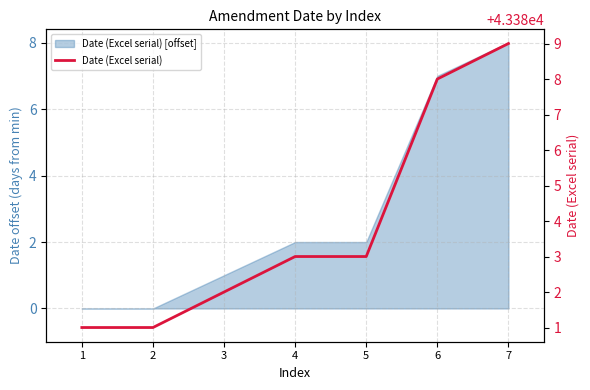

Reading left to right, what are all the values shown in this chart?

43381	43381	43382	43383	43383	43388	43389